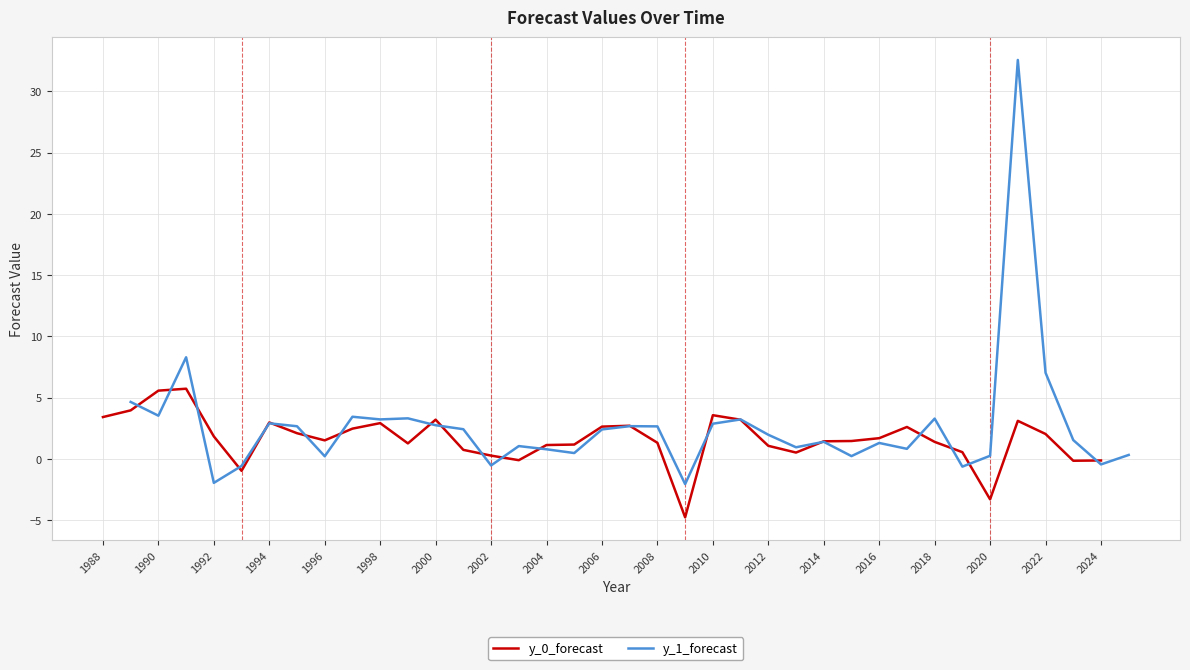

What is the minimum value for y_0_forecast?

-4.8